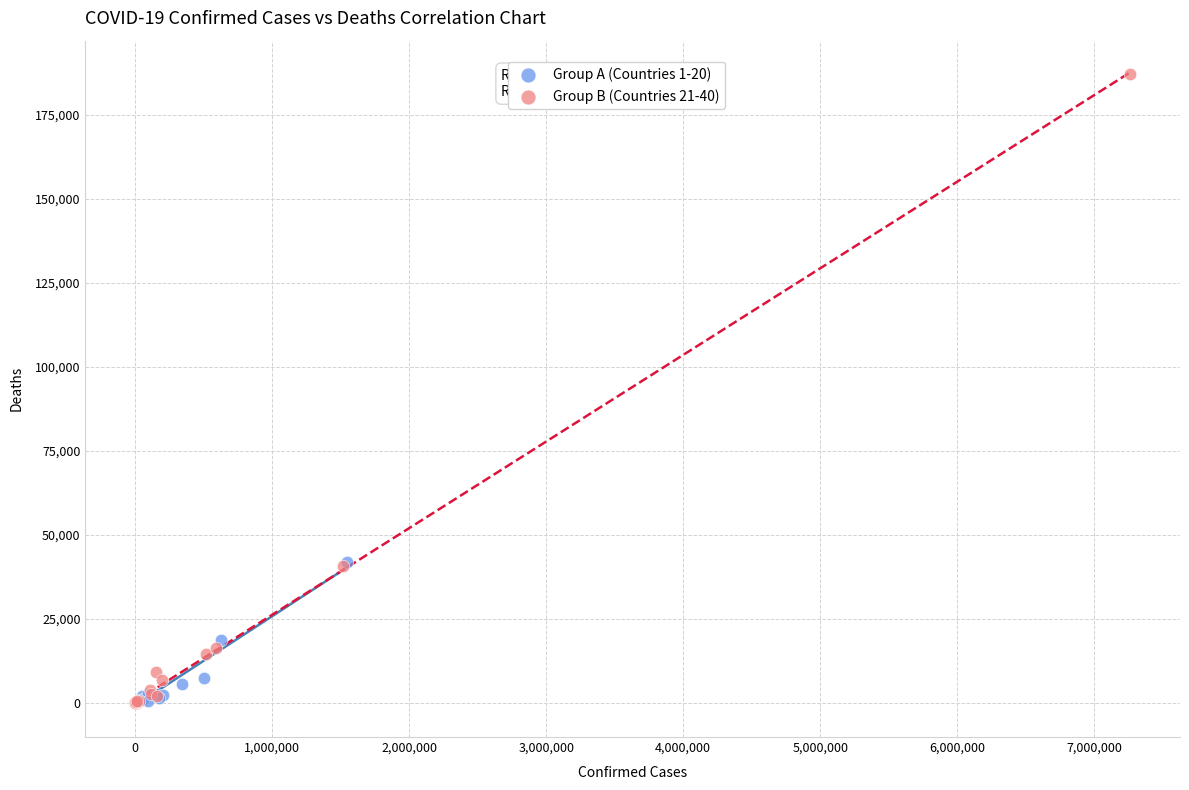

Which series has the widest spread of Y values?

Group B (Countries 21-40)